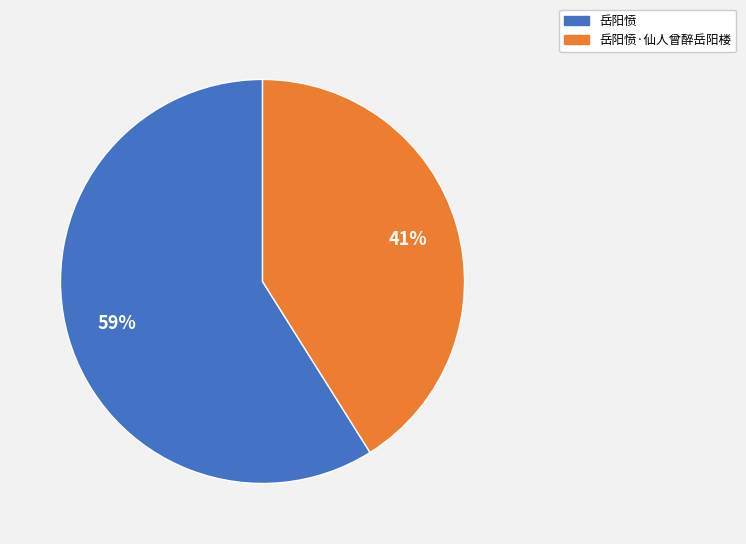

To the nearest percent, what is the average slice percentage?

50%